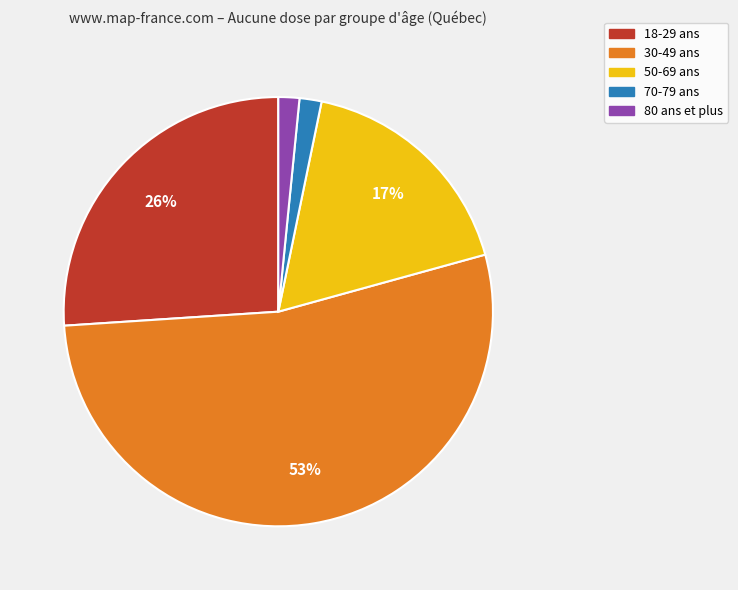

To the nearest percent, what portion does 18-29 ans represent?

26%